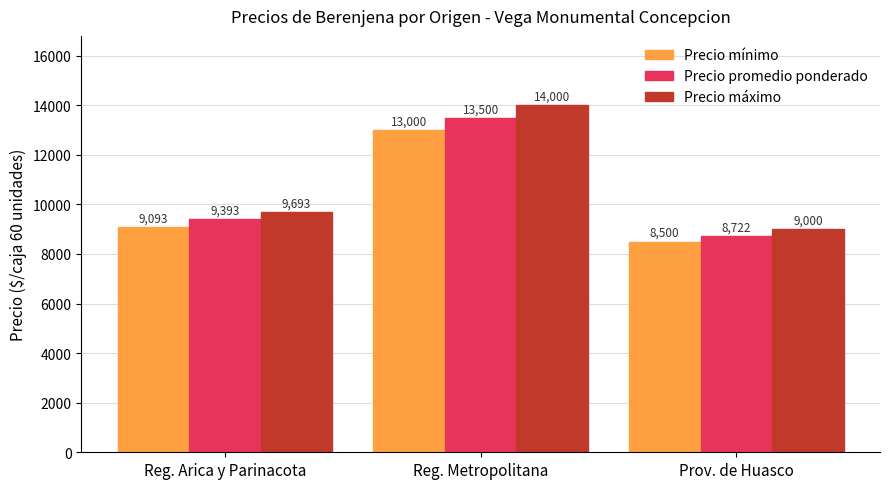

What is the maximum value shown in the chart?

14000